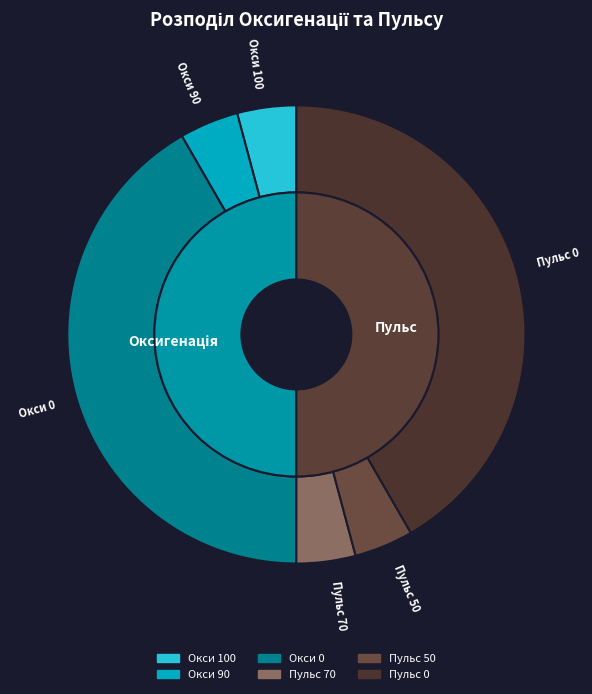

The Оксигенація 100 slice represents 12% of the pie. True or false?

False